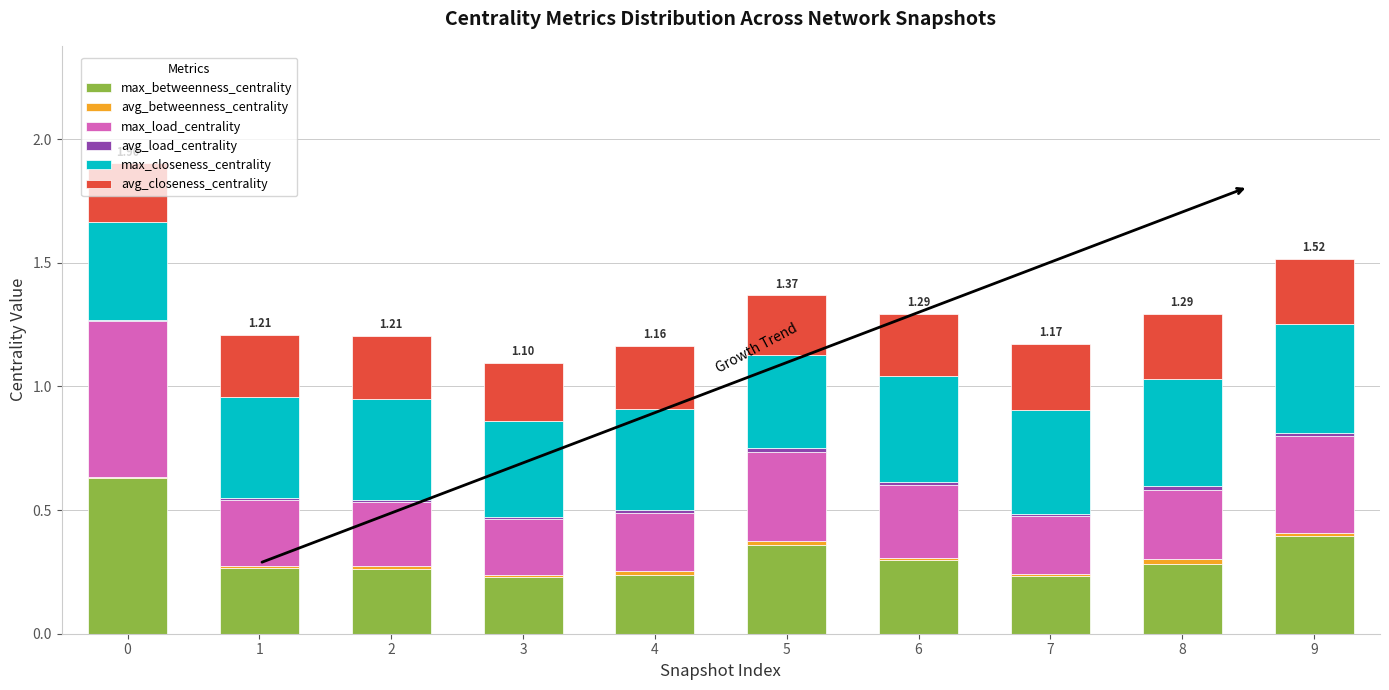

What is the sum of all max_betweenness_centrality values?

3.2